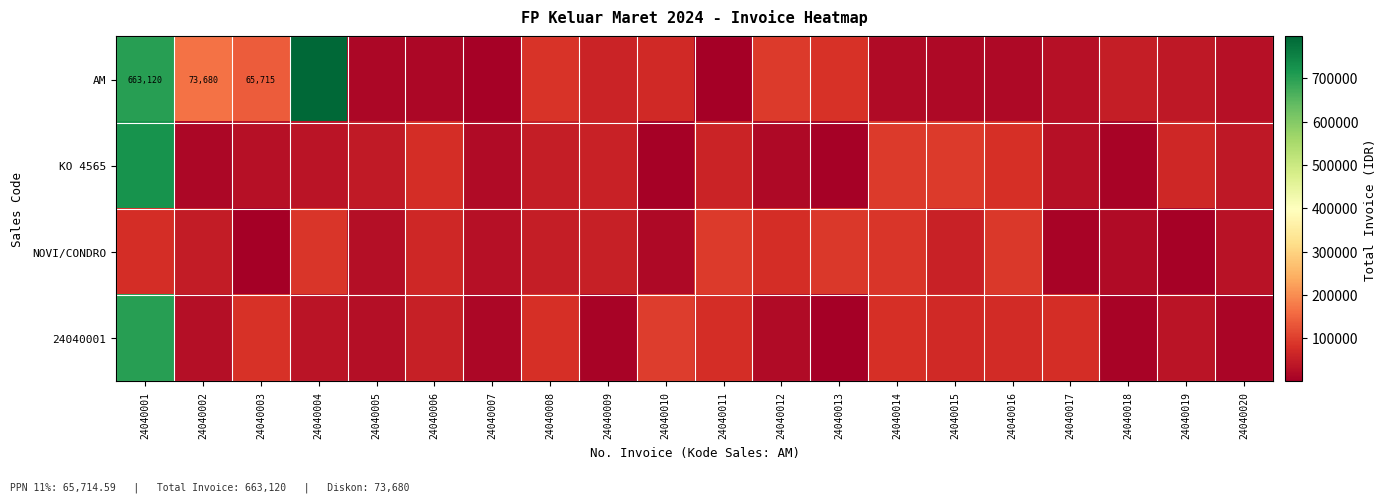

Which has a higher value, 24040001 or 24040003?

24040001